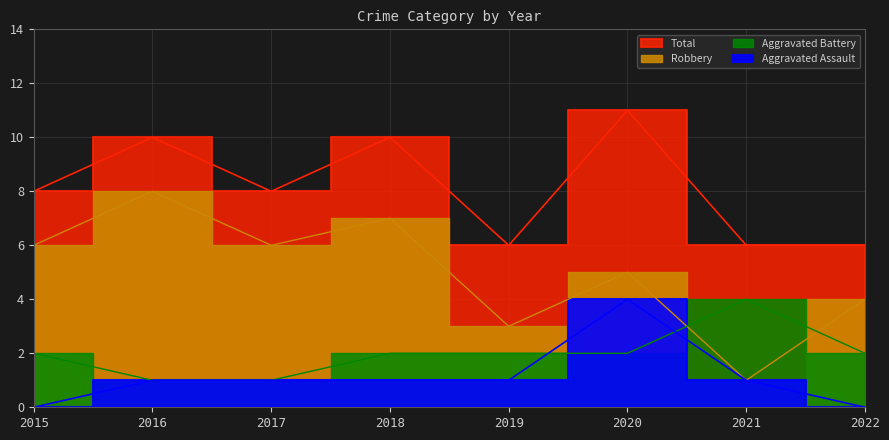

At how many categories does at least one series exceed 2?

8